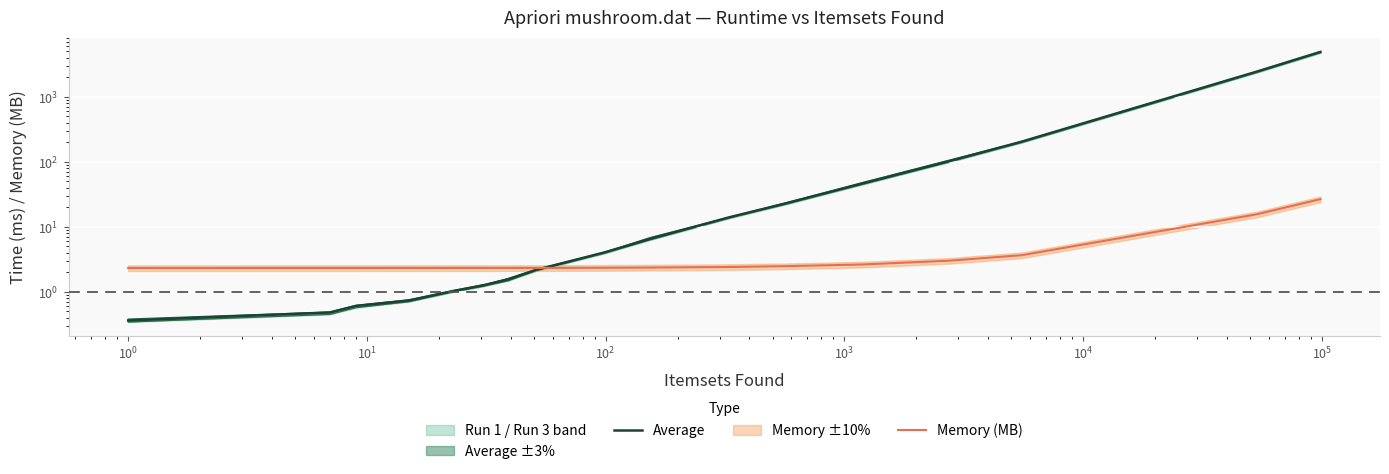

What is the maximum value for Average?

4904.9